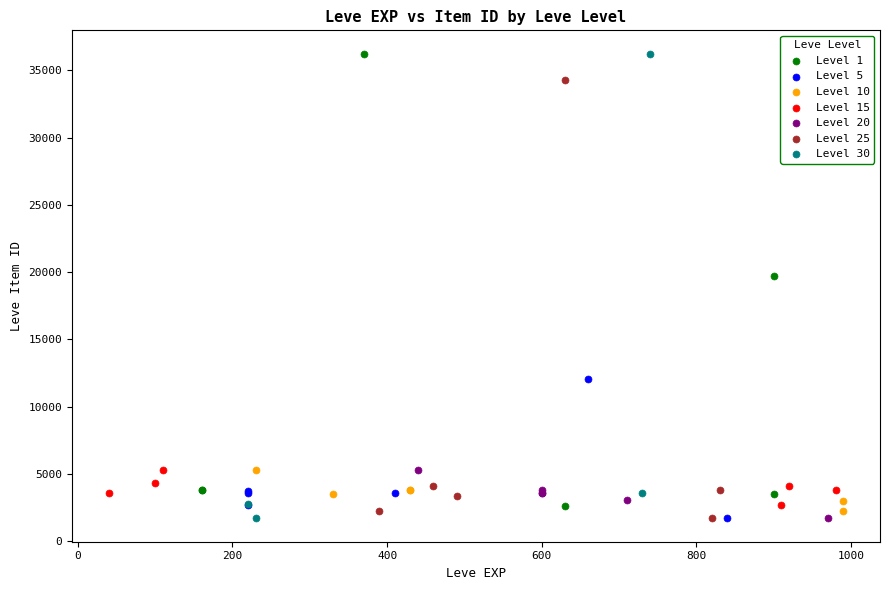

Which series has the widest spread of Y values?

Level 30